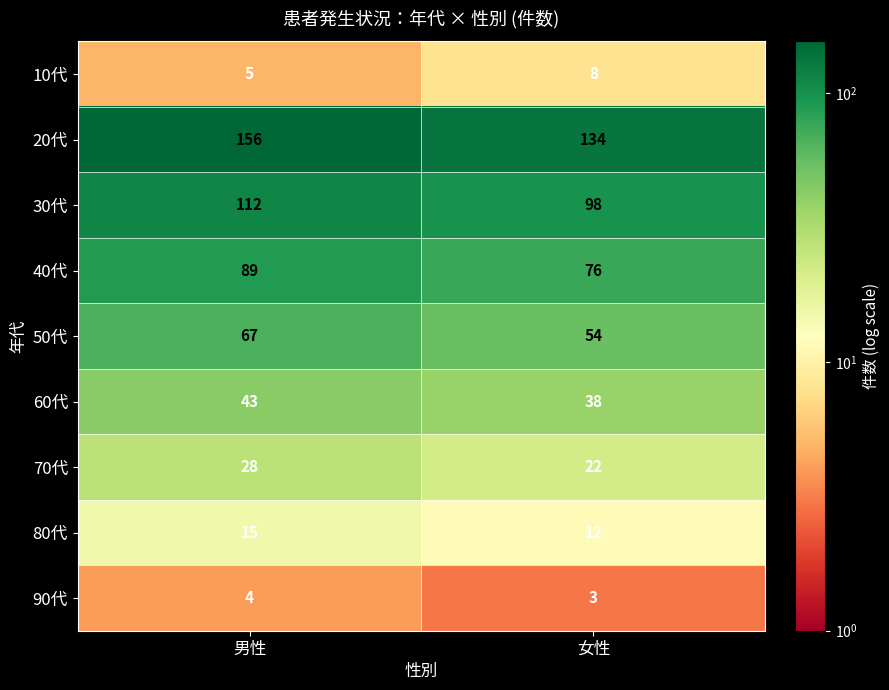

What is the difference between the highest and lowest values at 女性?

131